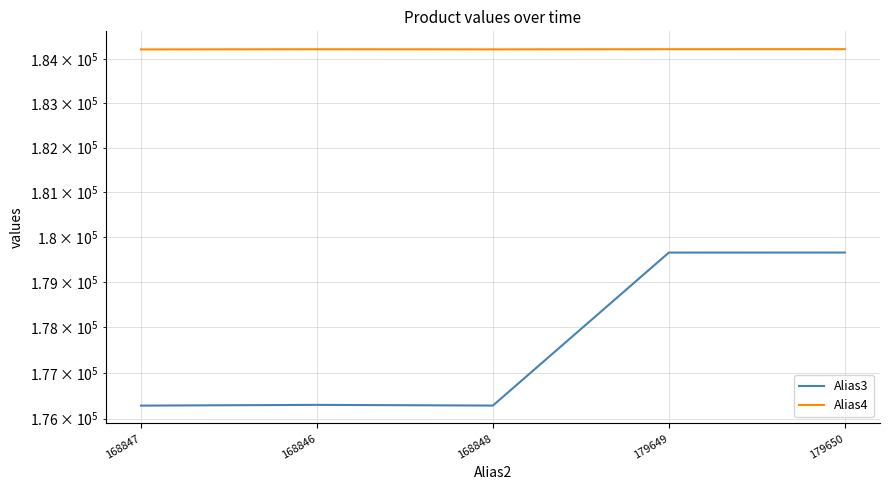

Which series has the largest total across all categories?

Alias4